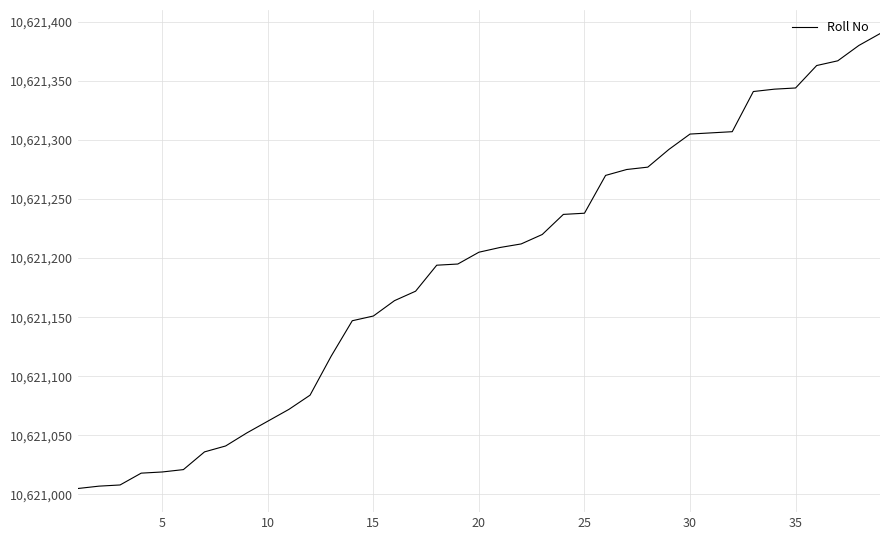

What is the smallest value displayed?

10621005